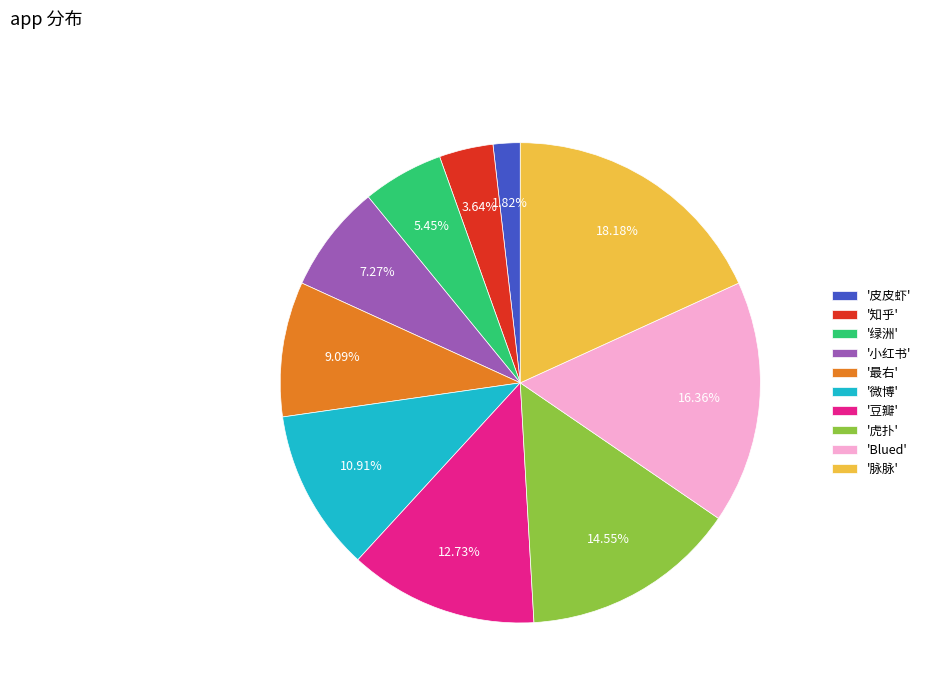

What is the smallest slice in the pie chart?

'皮皮虾'